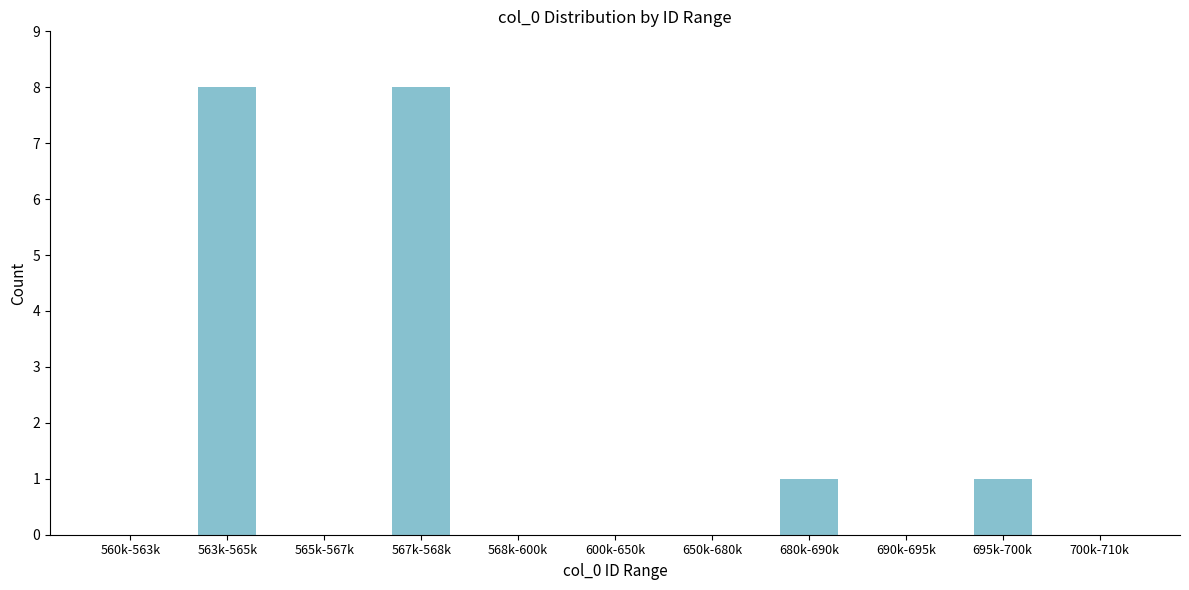

What is the sum of the values at 695k-700k and 567k-568k?

9